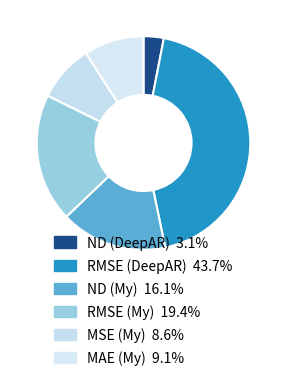

The RMSE (My) slice represents 19% of the pie. True or false?

True